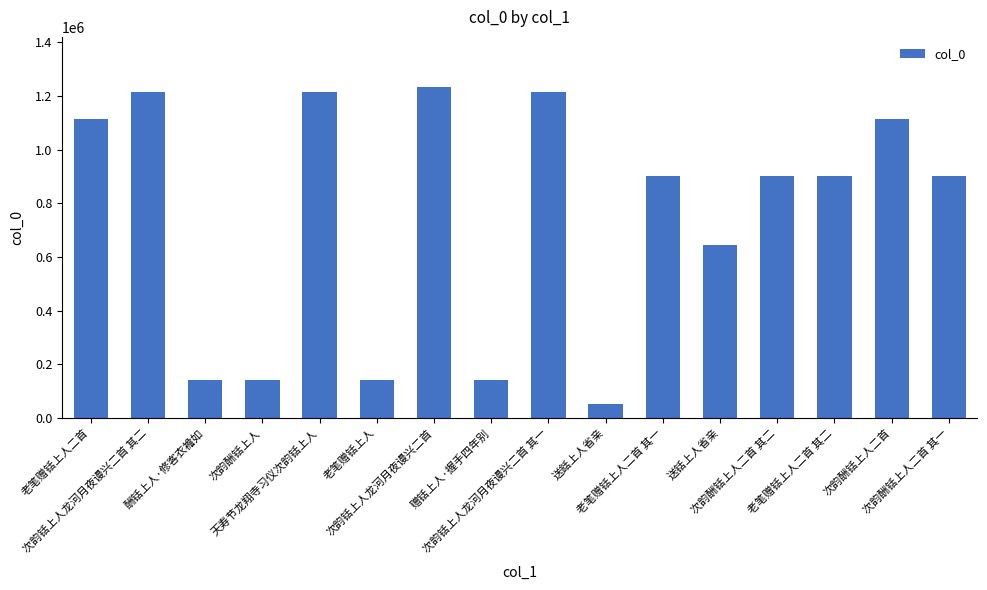

What is the minimum value shown in the chart?

52769